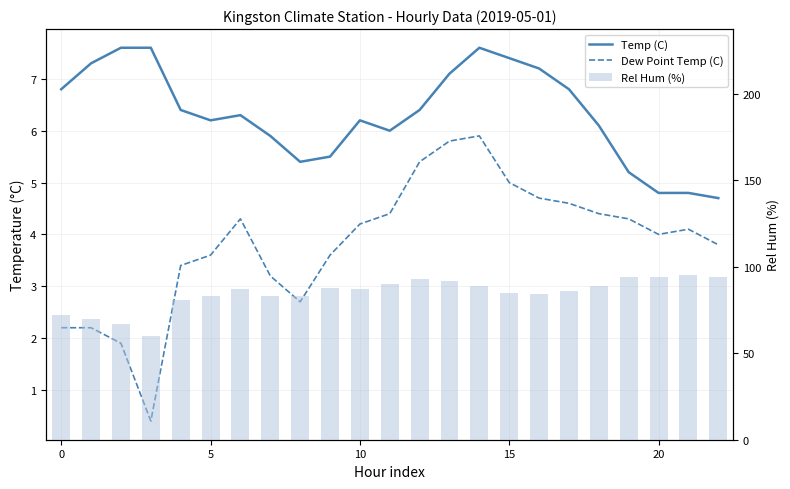

List the series in order of their peak value, lowest first.

Dew Point Temp (C), Temp (C), Rel Hum (%)